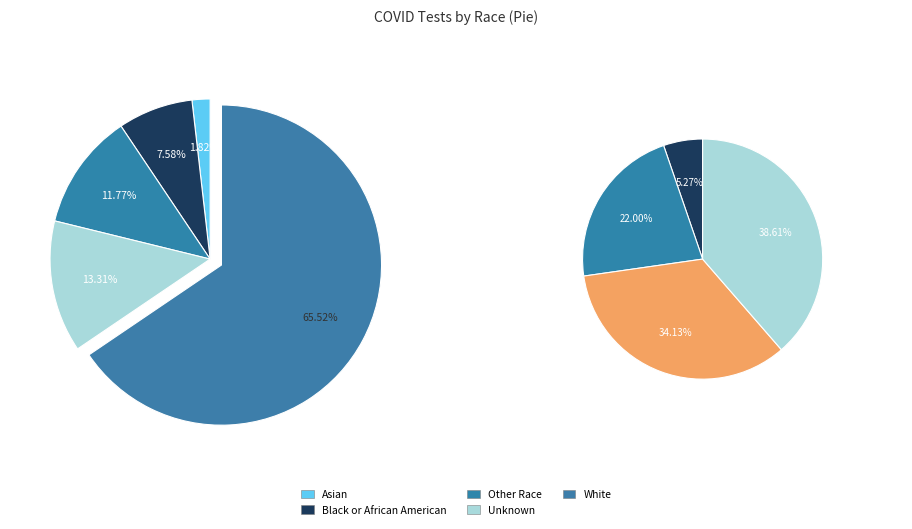

Is it true that White is 66% of the pie?

True